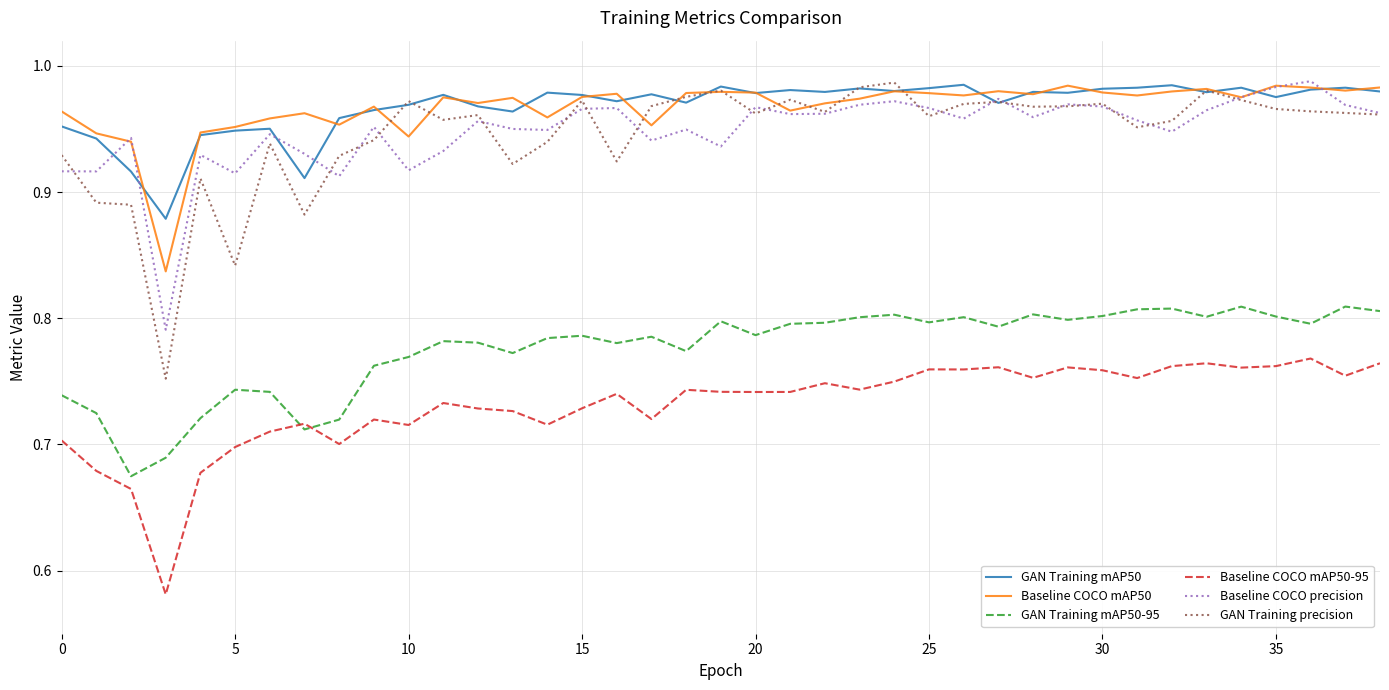

True or false: GAN Training mAP50-95 and GAN Training precision intersect in this chart.

False